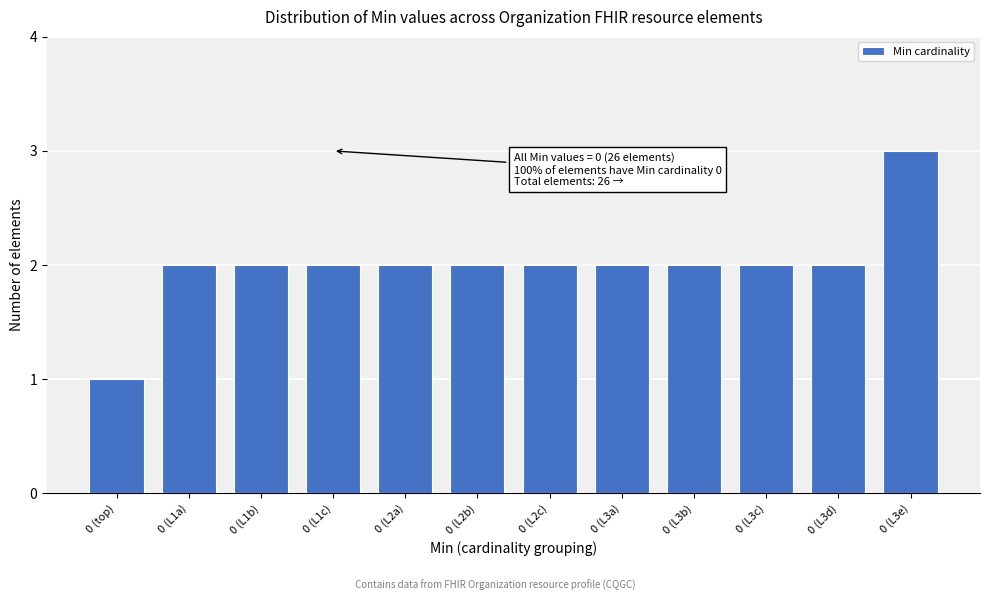

Reading right to left, list all the values displayed in this chart.

0 (L3e)=3	0 (L3d)=2	0 (L3c)=2	0 (L3b)=2	0 (L3a)=2	0 (L2c)=2	0 (L2b)=2	0 (L2a)=2	0 (L1c)=2	0 (L1b)=2	0 (L1a)=2	0 (top)=1